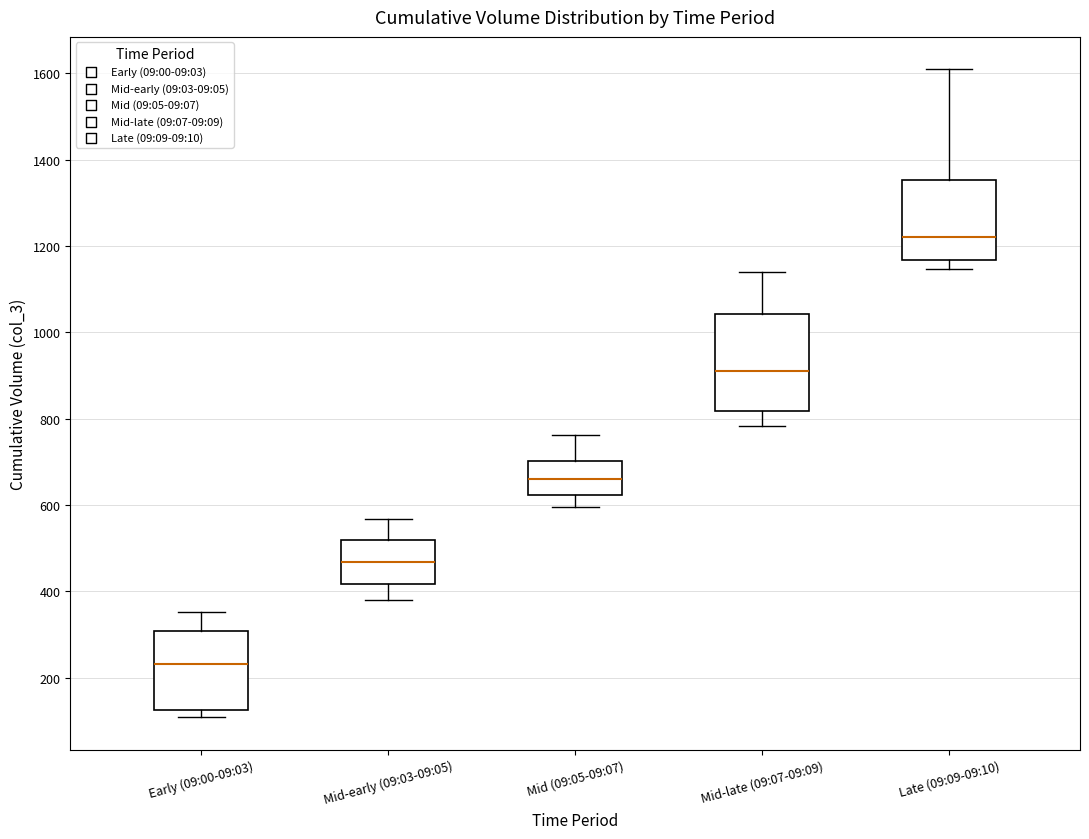

Reading left to right, read every box against the y-axis: the position of its median line, the range the box covers, and the ends of its whiskers. The values are not printed on the chart, so give them approximately, as read against the axis.

Early (09:00-09:03): median 240, box 120 to 300, whiskers 100 to 360
Mid-early (09:03-09:05): median 460, box 420 to 520, whiskers 380 to 560
Mid (09:05-09:07): median 660, box 620 to 700, whiskers 600 to 760
Mid-late (09:07-09:09): median 900, box 820 to 1040, whiskers 780 to 1140
Late (09:09-09:10): median 1220, box 1160 to 1360, whiskers 1140 to 1600